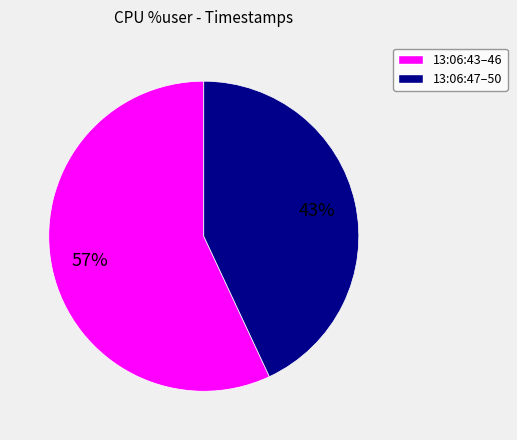

To the nearest percent, what is the difference between the largest and smallest slice percentages?

14%